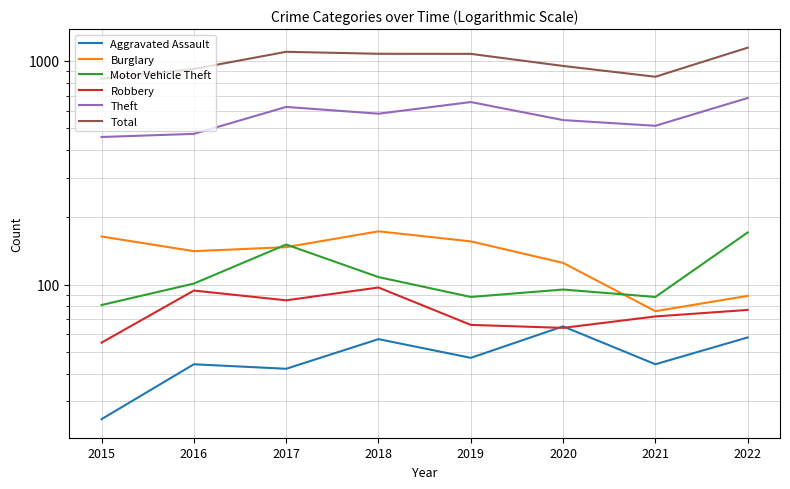

Where is the first local maximum for Motor Vehicle Theft?

2017